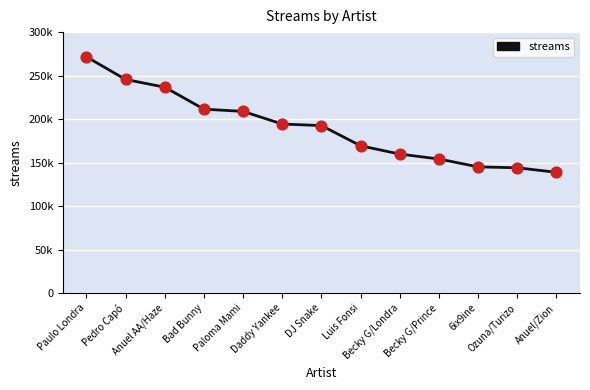

Approximately how many times larger is the value at Daddy Yankee compared to Paloma Mami?

0.9